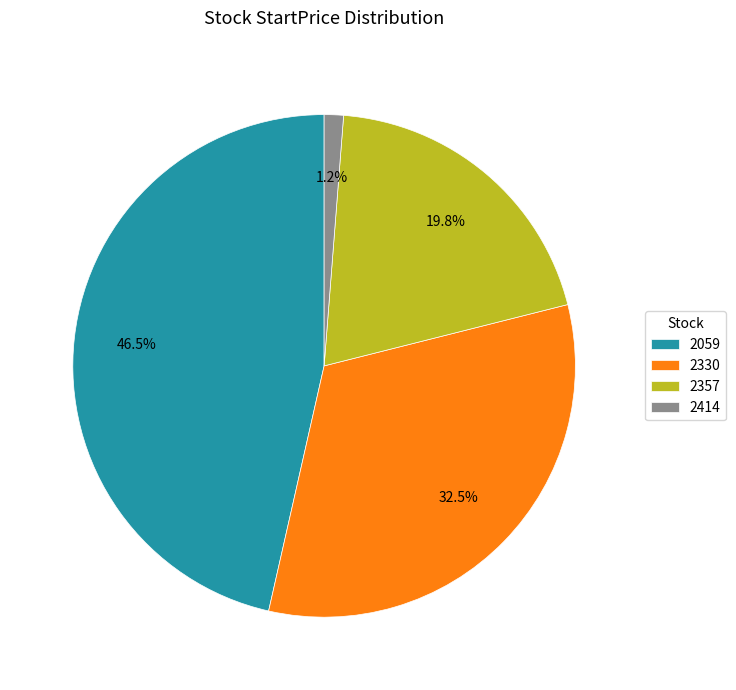

What percentage is the 2357 slice, to the nearest percent?

20%